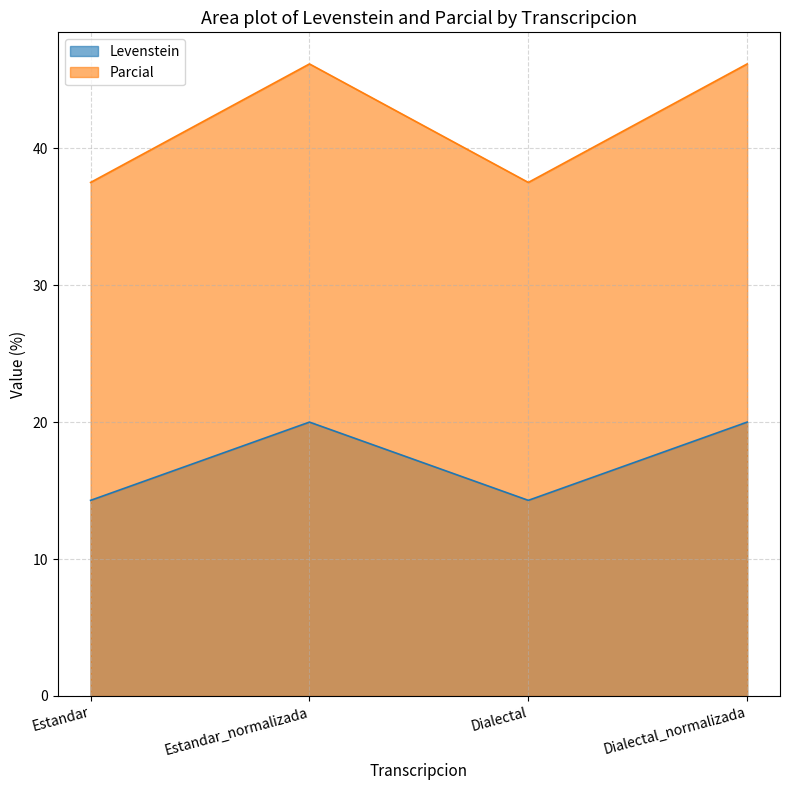

In Parcial, how many points are higher than both neighbors (excluding endpoints)?

1